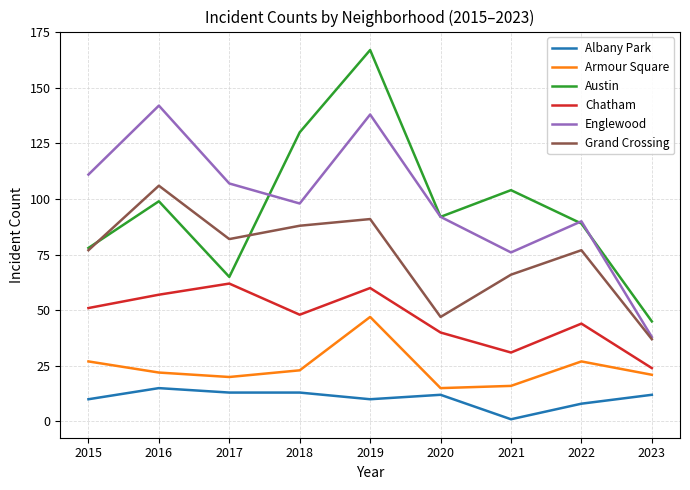

Reading right to left, what are all the values shown in this chart?

Albany Park: 2023=12	2022=8	2021=1	2020=12	2019=10	2018=13	2017=13	2016=15	2015=10
Armour Square: 2023=21	2022=27	2021=16	2020=15	2019=47	2018=23	2017=20	2016=22	2015=27
Austin: 2023=45	2022=89	2021=104	2020=92	2019=167	2018=130	2017=65	2016=99	2015=78
Chatham: 2023=24	2022=44	2021=31	2020=40	2019=60	2018=48	2017=62	2016=57	2015=51
Englewood: 2023=38	2022=90	2021=76	2020=92	2019=138	2018=98	2017=107	2016=142	2015=111
Grand Crossing: 2023=37	2022=77	2021=66	2020=47	2019=91	2018=88	2017=82	2016=106	2015=77